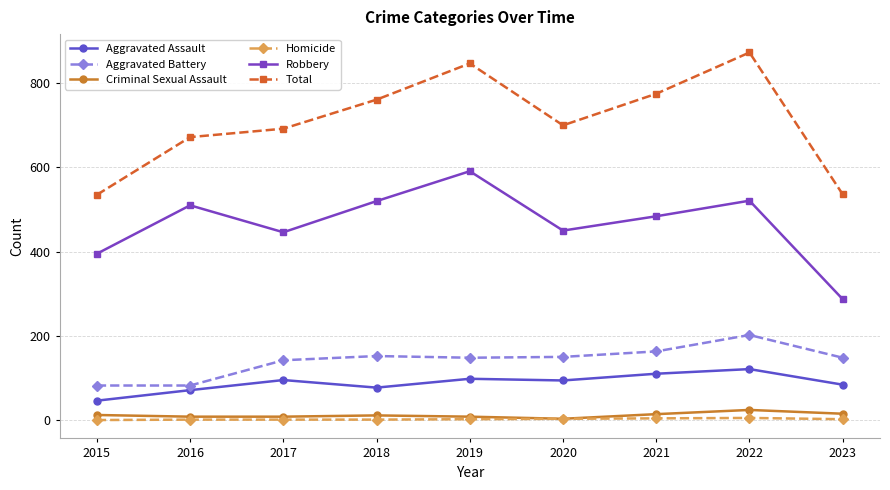

True or false: Homicide and Aggravated Battery cross at least once.

False